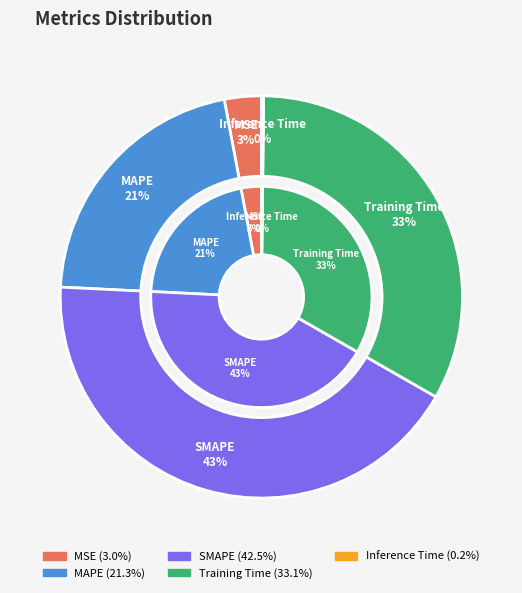

Between SMAPE and MSE, which is larger?

SMAPE